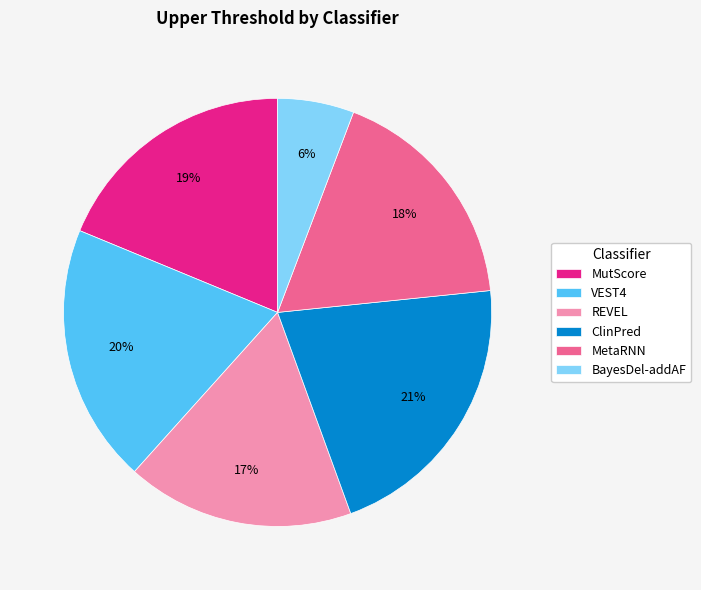

Between BayesDel-addAF and REVEL, which is larger?

REVEL